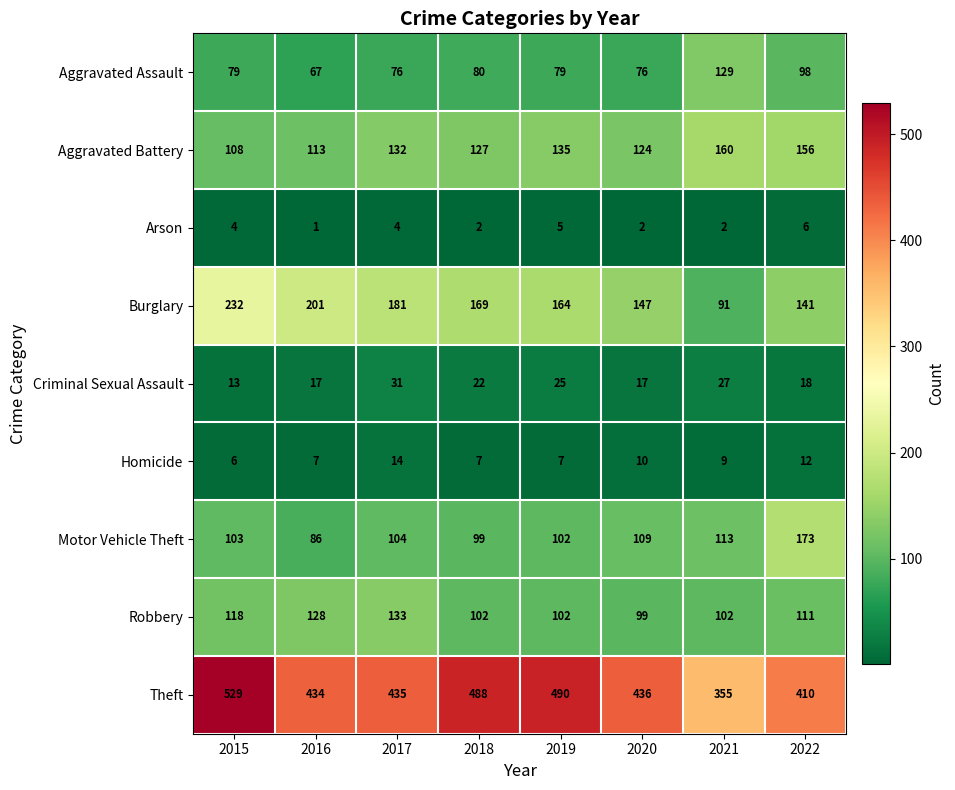

What is the difference between the Motor Vehicle Theft values at 2018 and 2017?

5